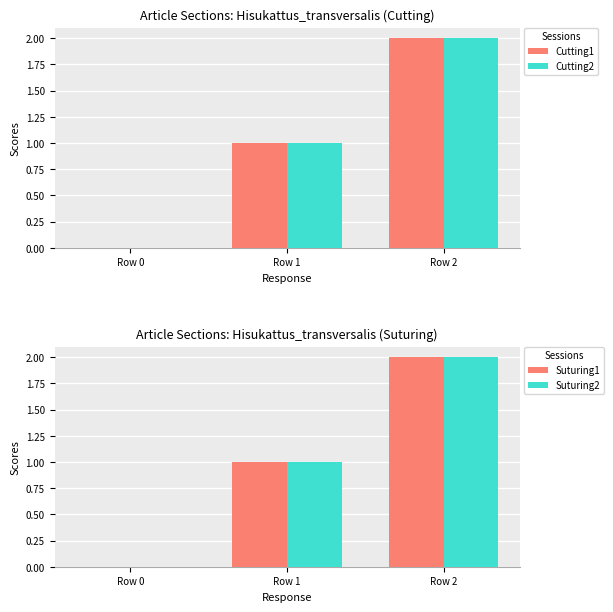

Which series has the largest range (max minus min)?

Cutting1